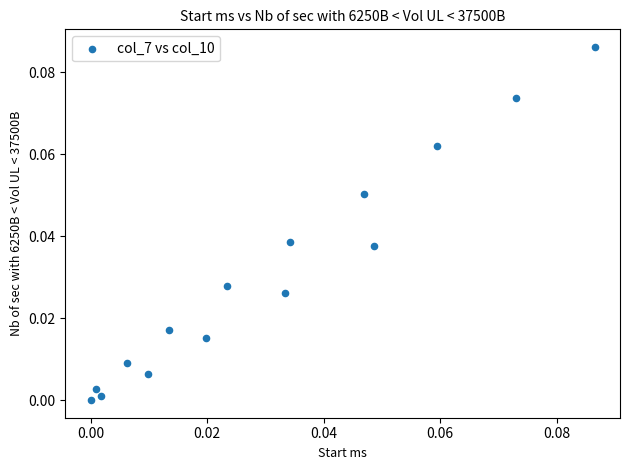

Count the number of points in this scatter plot.

15